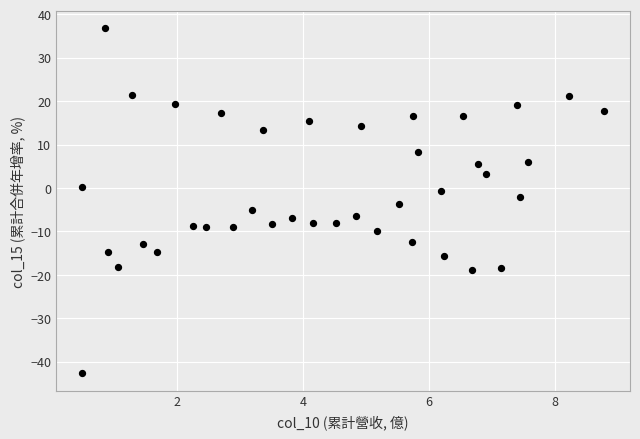

What is the range of X values (max minus min)?

8.3